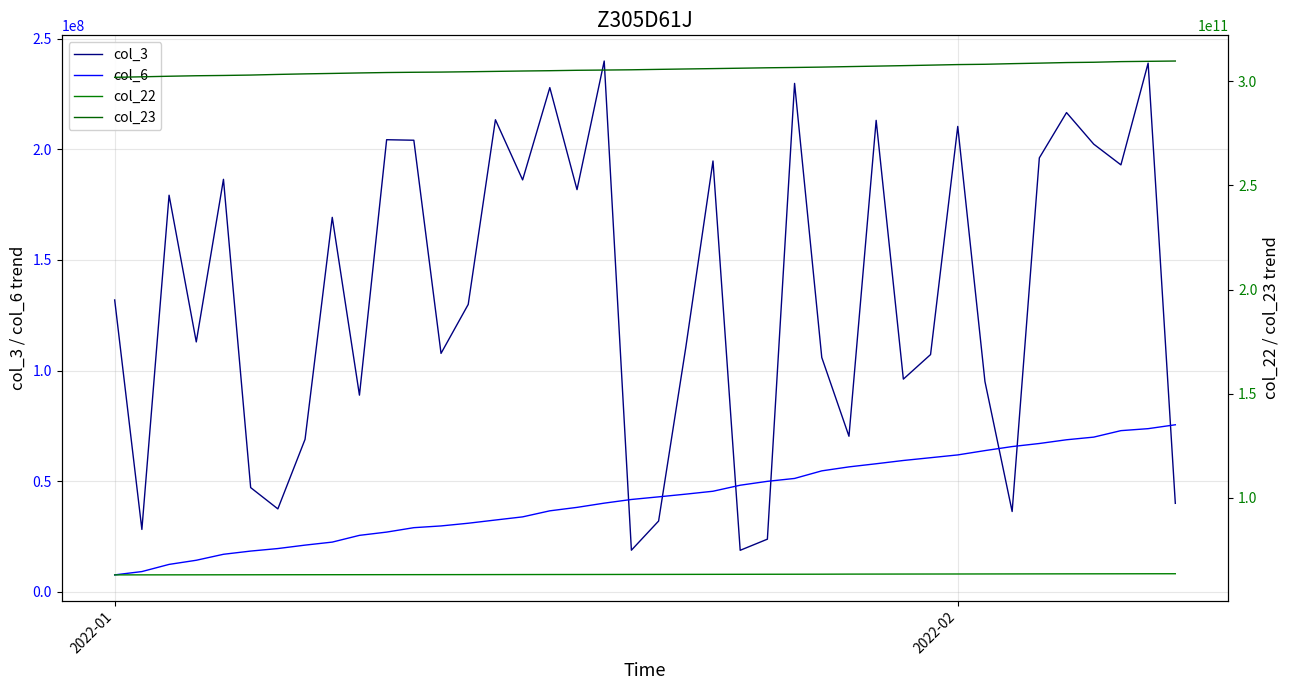

What is the minimum value for col_6?

7710188